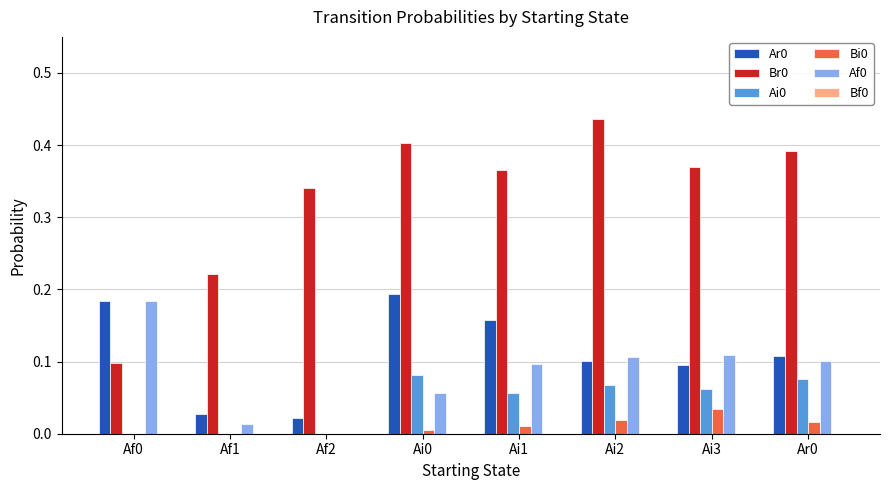

At which category does the chart reach its peak across all series?

Ai2